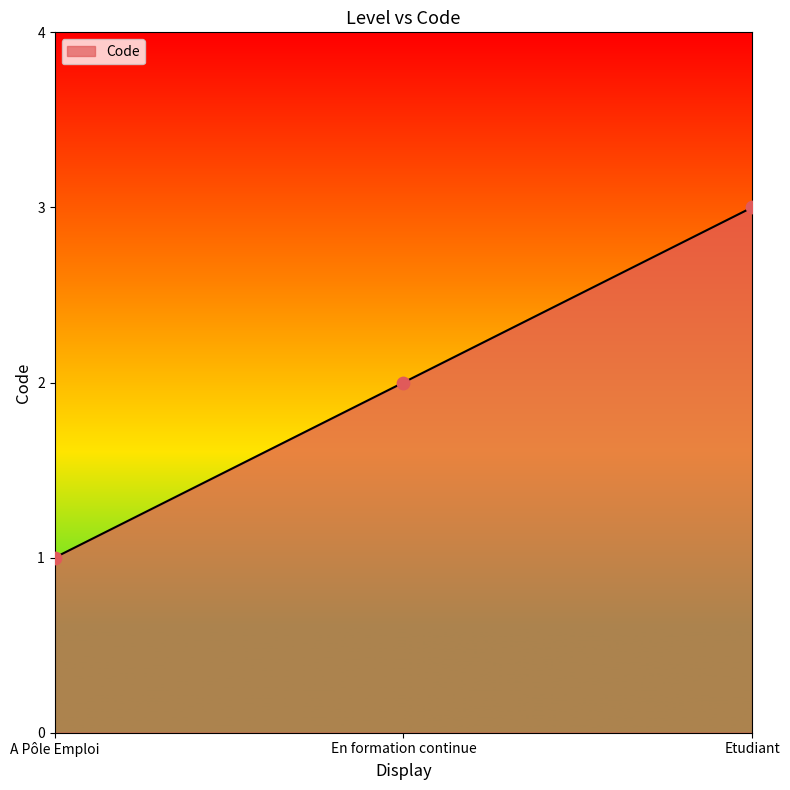

Between En formation continue and Etudiant, which is larger?

Etudiant